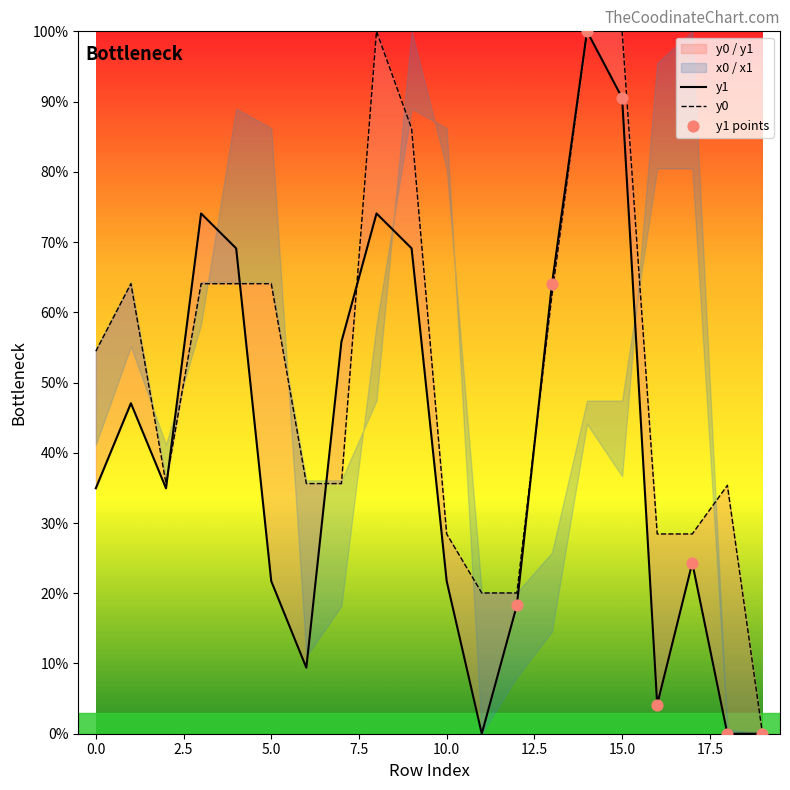

At how many categories does at least one series exceed 63?

9